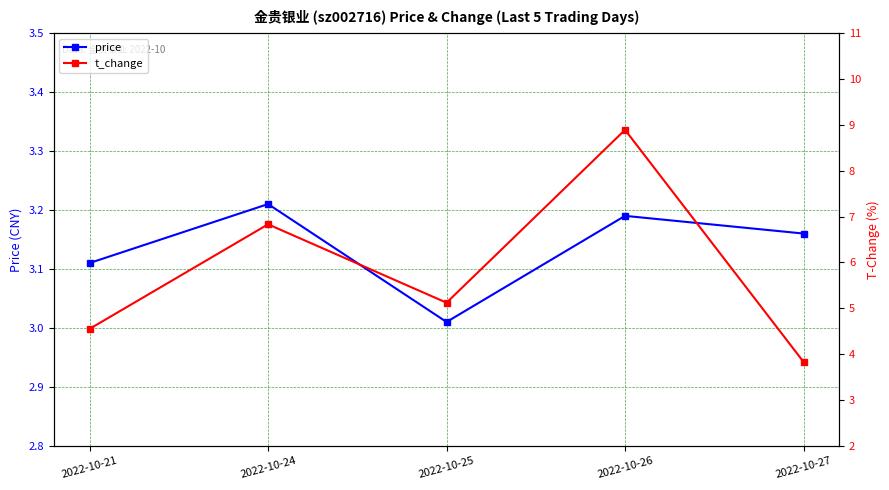

What is the highest value of the price series?

3.2